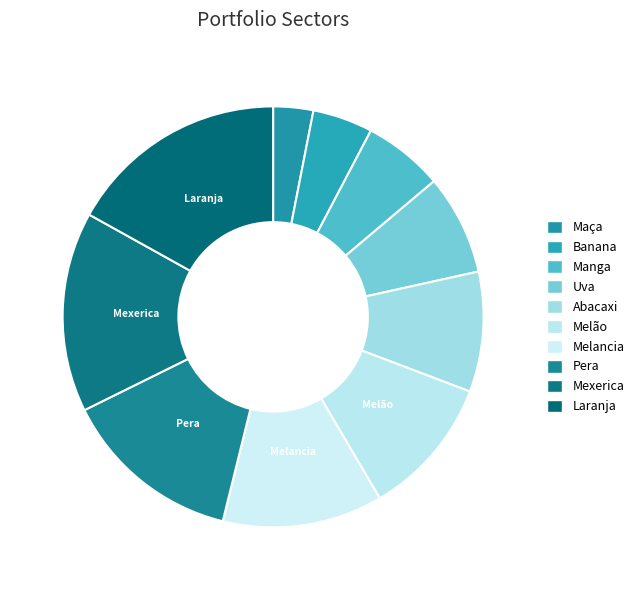

How many segments does this pie chart have?

10